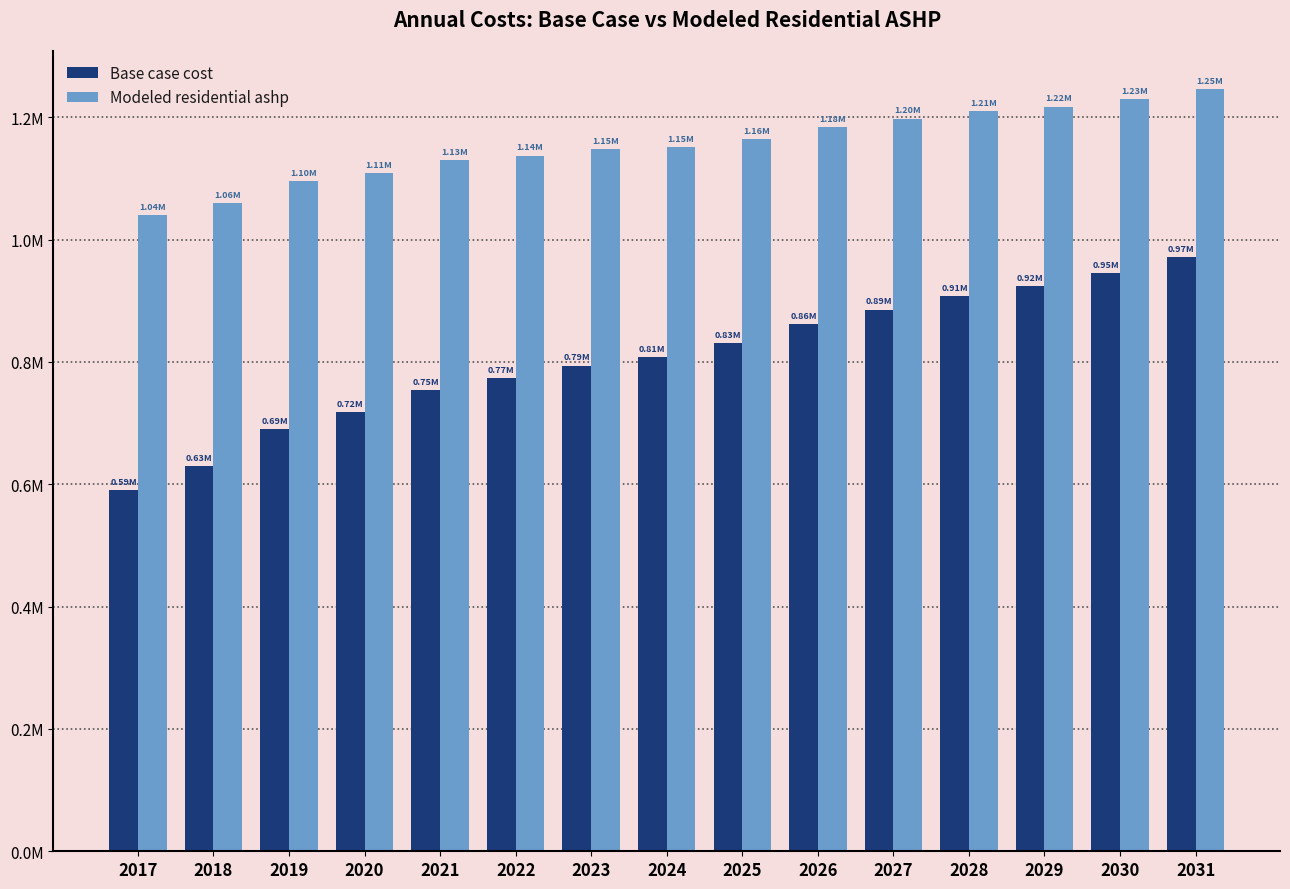

What is the lowest value of the Base case cost series?

589865.1